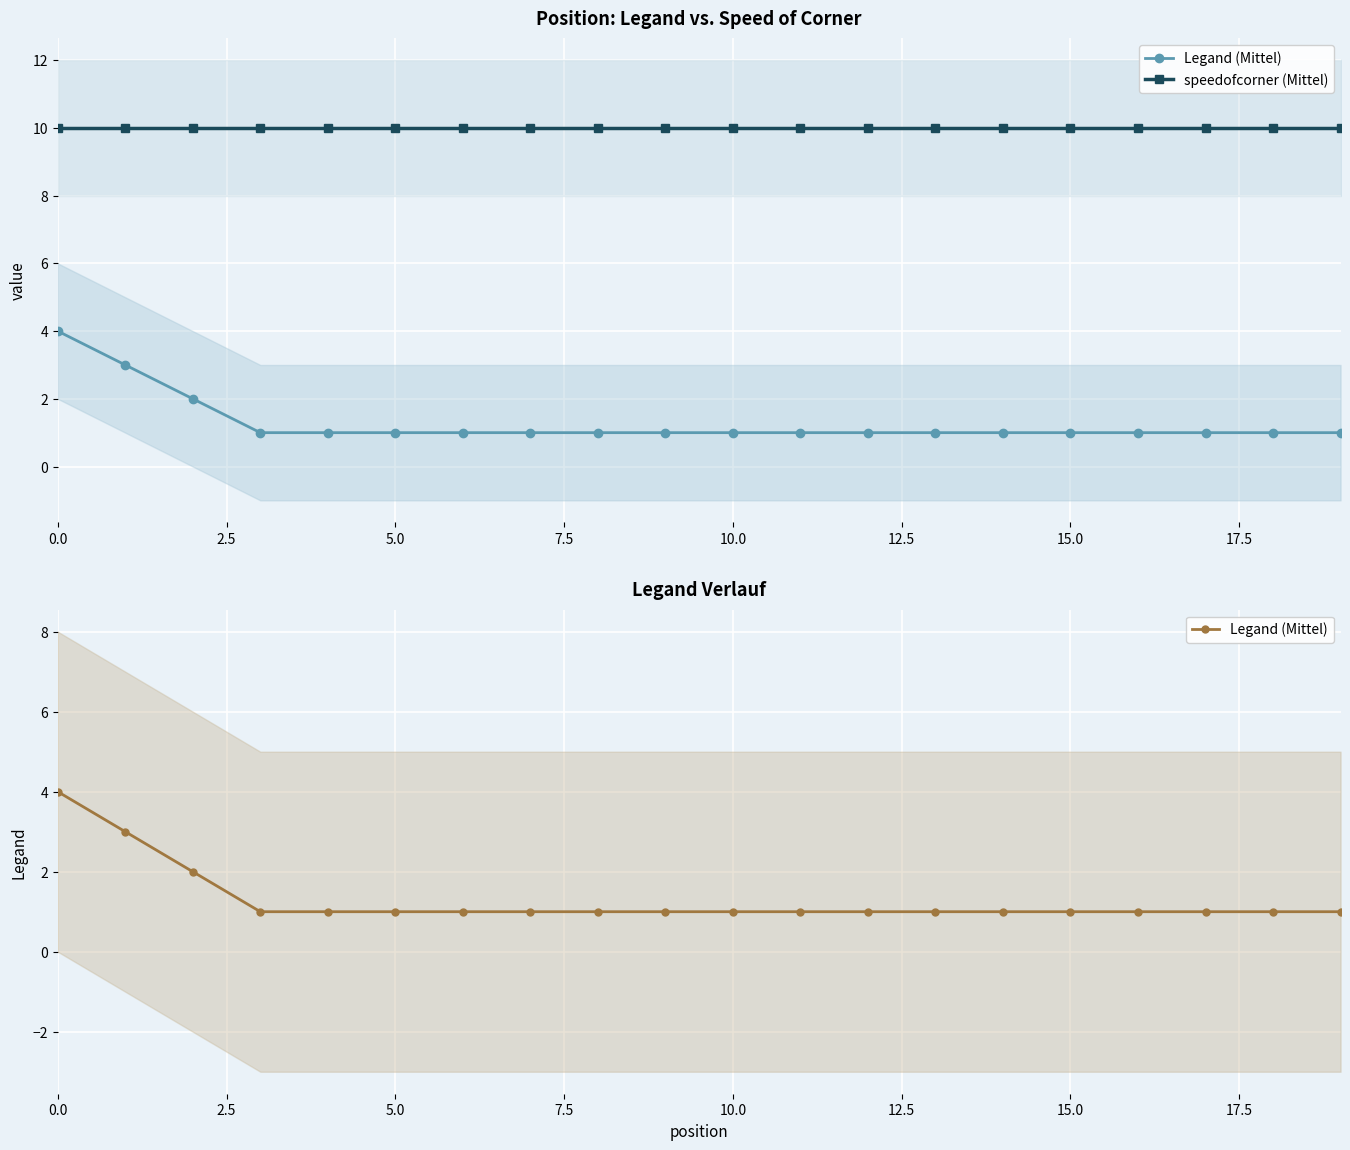

Reading right to left, what are all the values shown in this chart?

Legand (Mittel): 1	1	1	1	1	1	1	1	1	1	1	1	1	1	1	1	1	2	3	4
speedofcorner (Mittel): 10	10	10	10	10	10	10	10	10	10	10	10	10	10	10	10	10	10	10	10